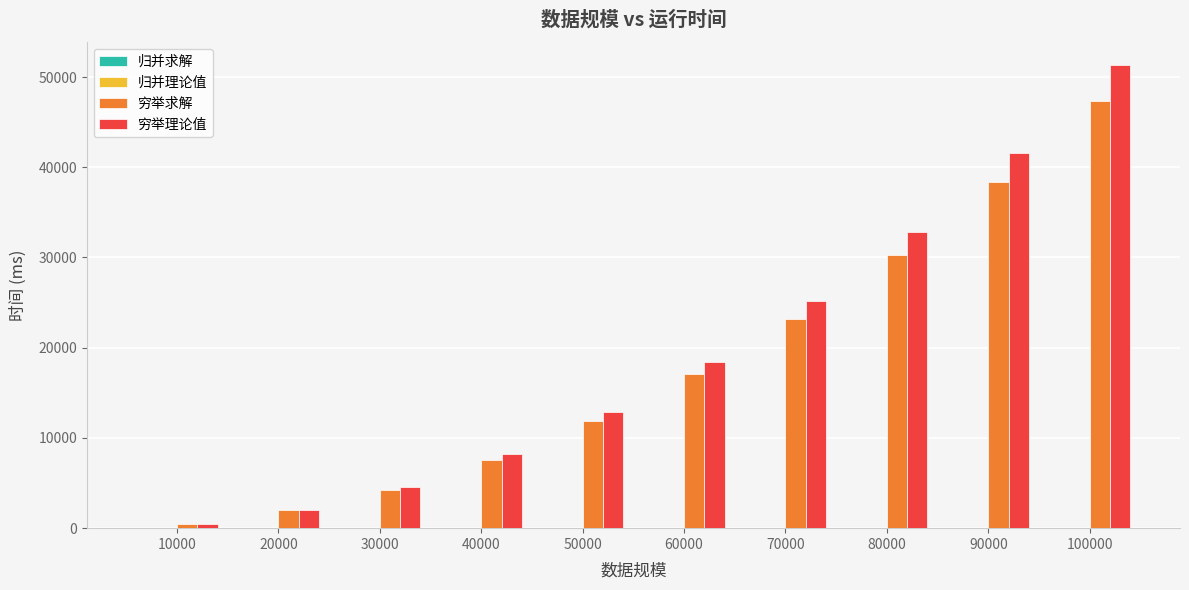

The value of 穷举理论值 at 90000 is 11266.8. True or false?

False